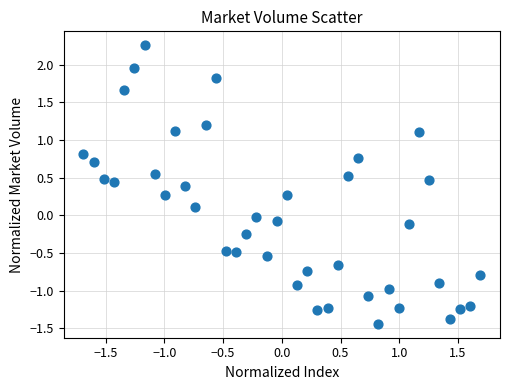

What is the range of X values (max minus min)?

3.4